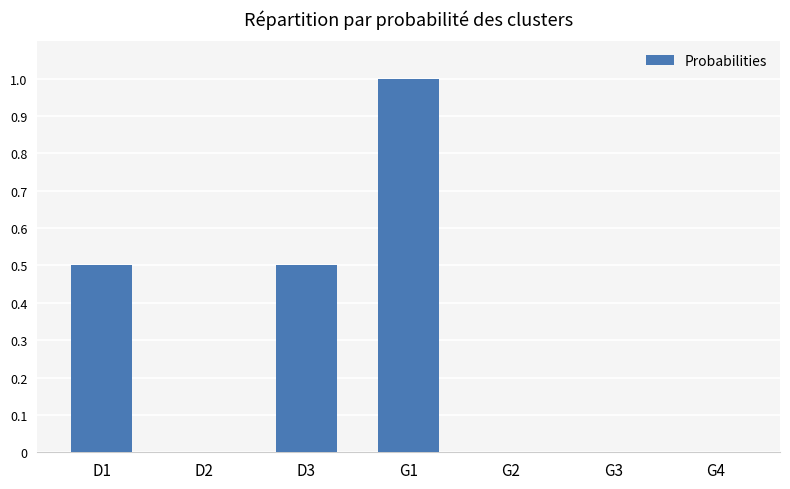

True or false: the data shows 0.0 at G3.

True